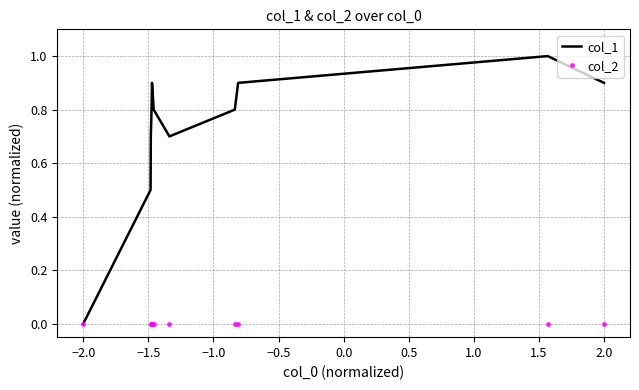

What are all the series names shown in the legend?

col_1, col_2